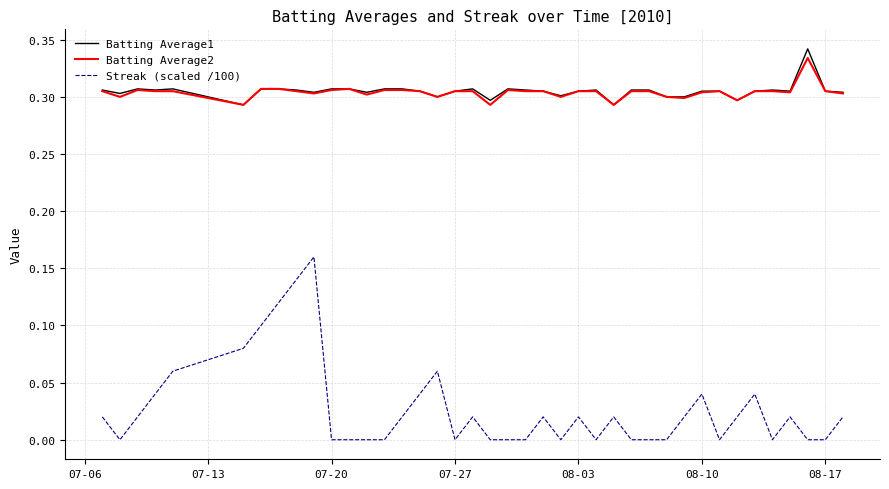

List the series in order of their peak value, highest first.

Batting Average1, Batting Average2, Streak (scaled /100)